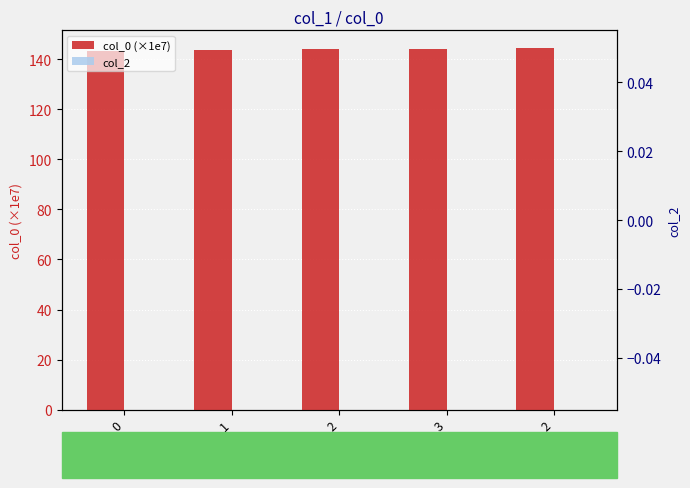

Rank the series by their average value, from highest to lowest.

col_0 (×1e7), col_2